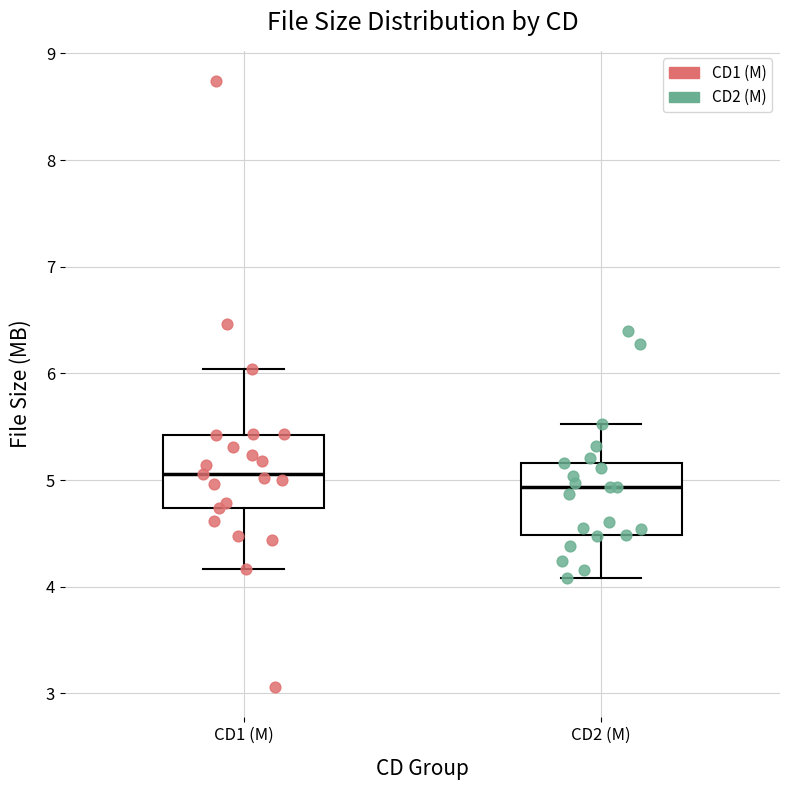

Where is the upper edge of the box for CD1 (M) on the y-axis? The values are not printed on the chart, so give them approximately, as read against the axis.

5.4